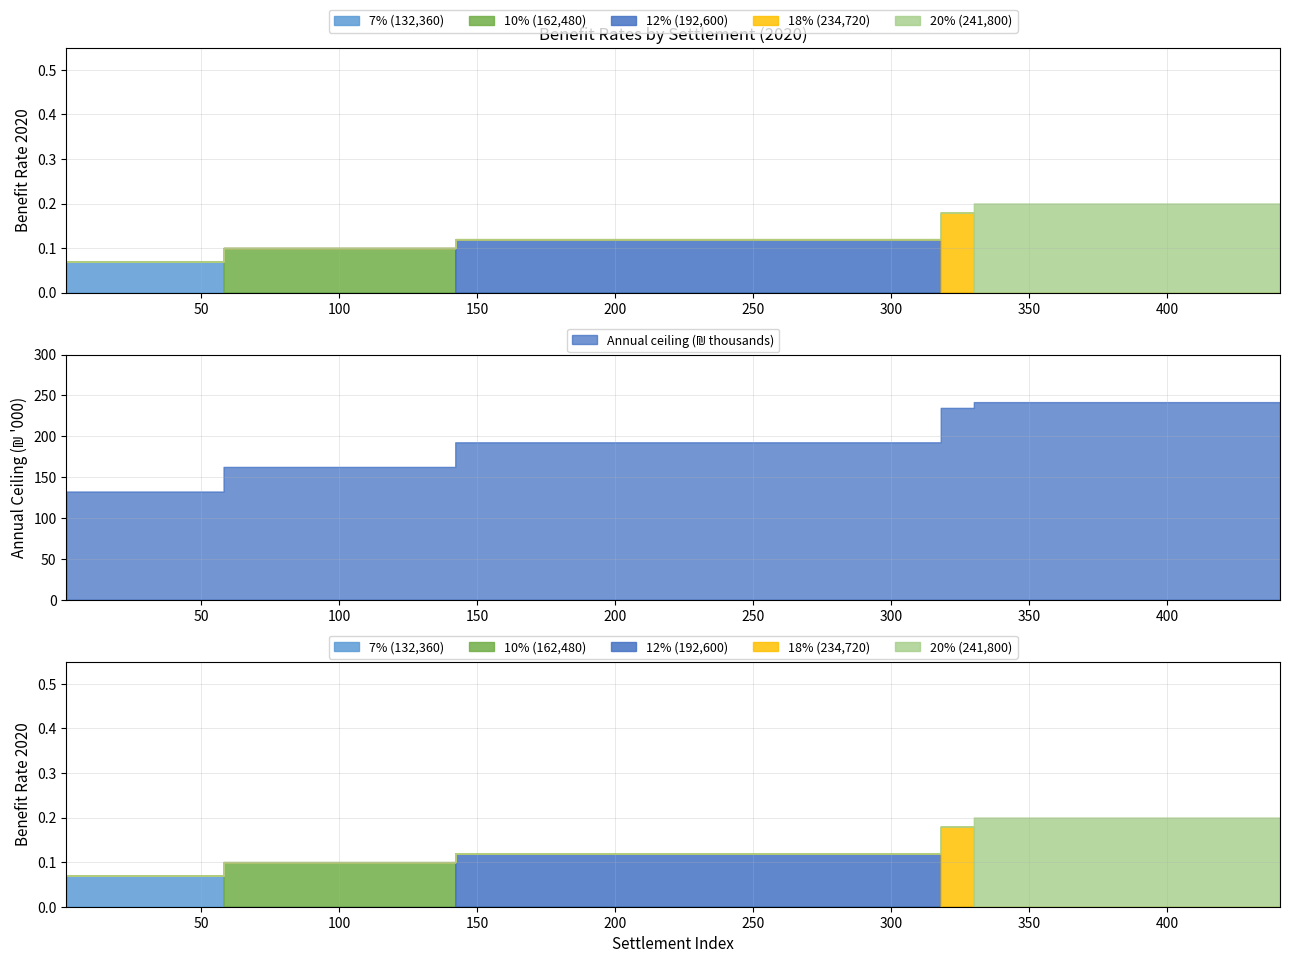

Read the 7% (132,360) value at 8.

0.1